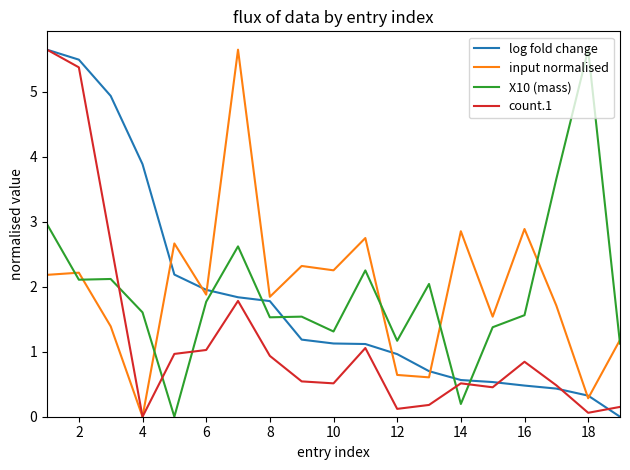

What is the maximum value shown in the chart?

5.7